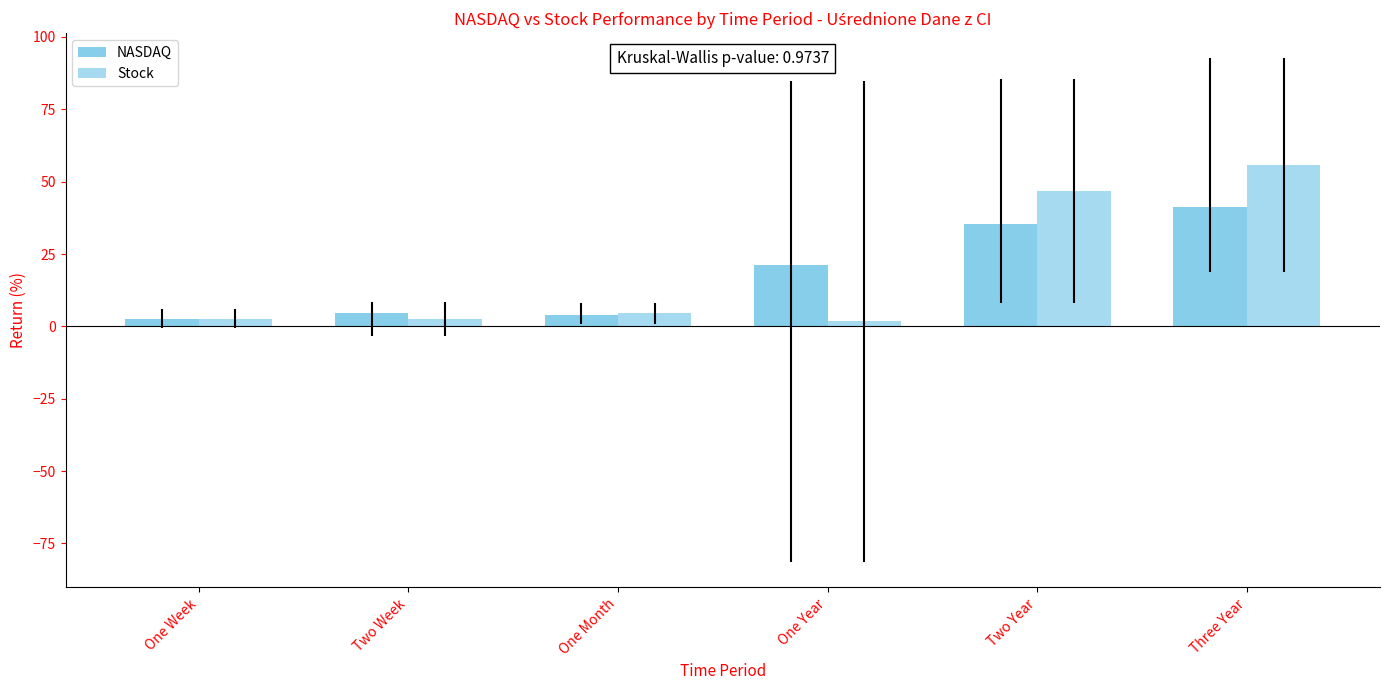

How many values in the NASDAQ series are below 21?

3